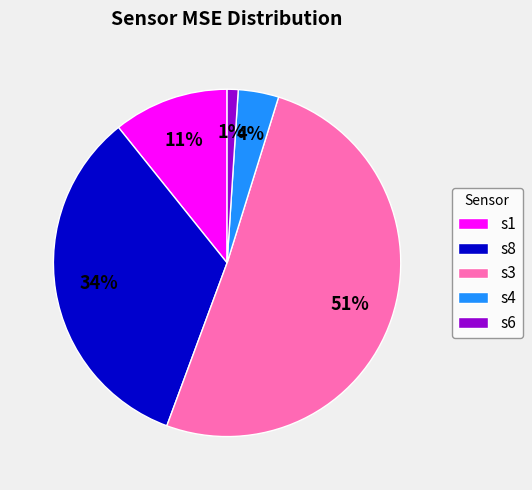

Rank the categories by value from highest to lowest.

s3, s8, s1, s4, s6